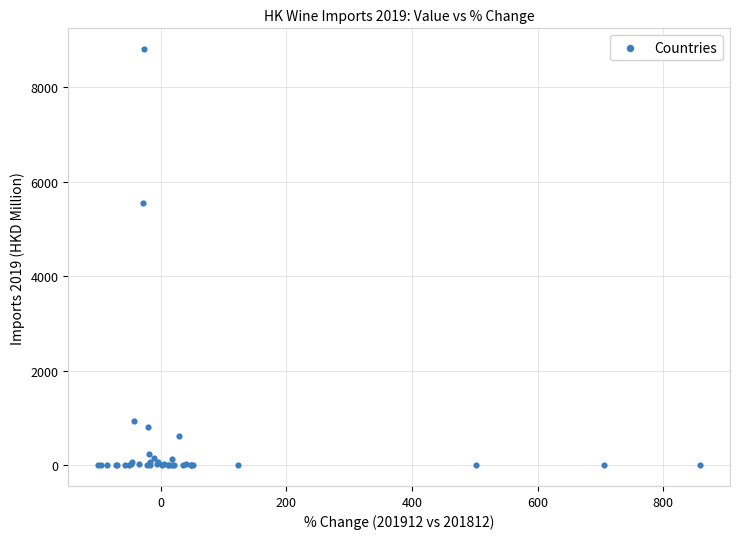

What Y value in the scatter plot is closest to 4403?

5539.0